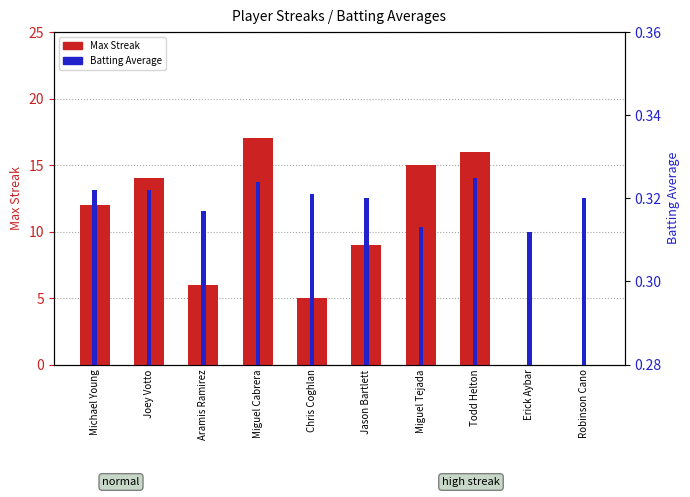

Does the chart contain any negative values?

No